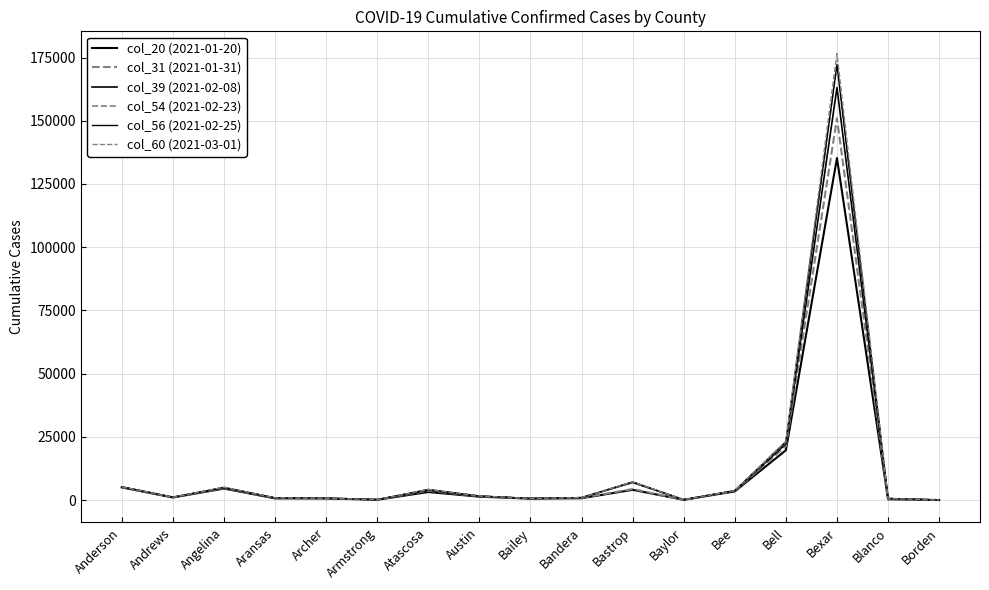

Is this an area chart (filled region under the line)?

No